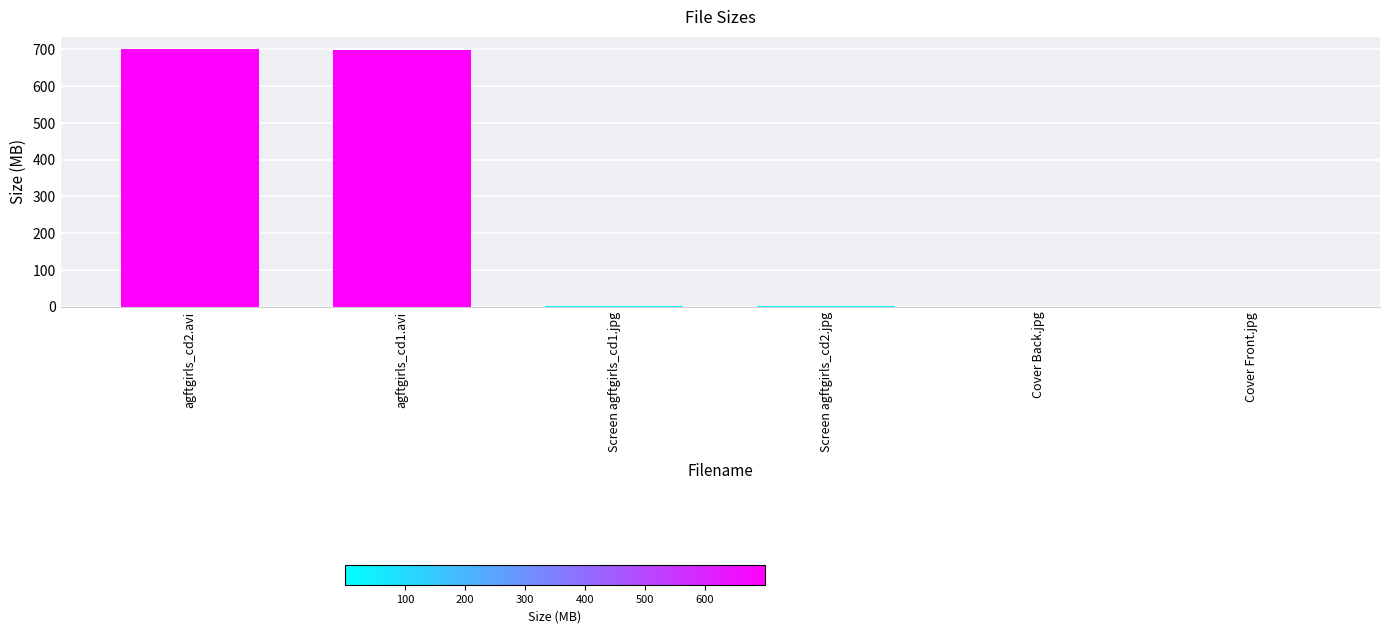

Are the bars horizontal?

No